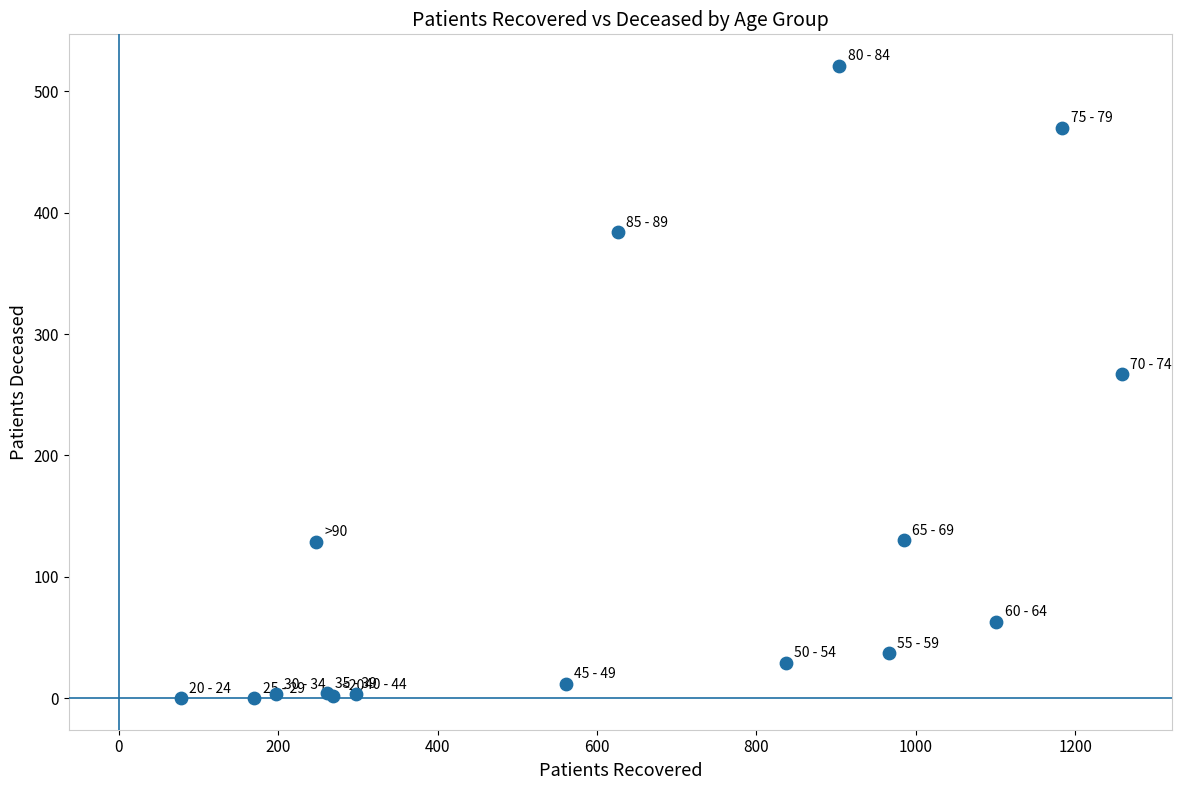

What Y value in the scatter plot is closest to 260?

267